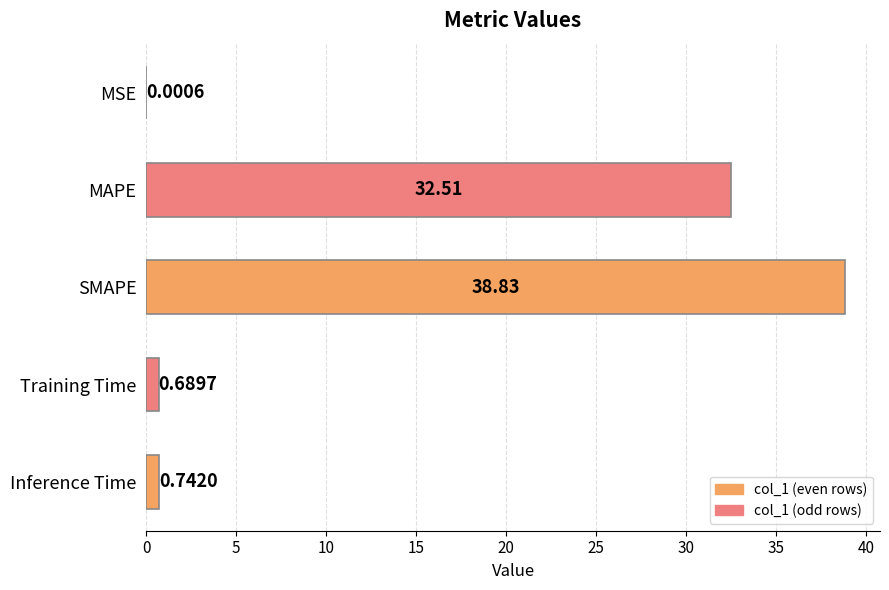

Which label corresponds to the largest value in the chart?

SMAPE